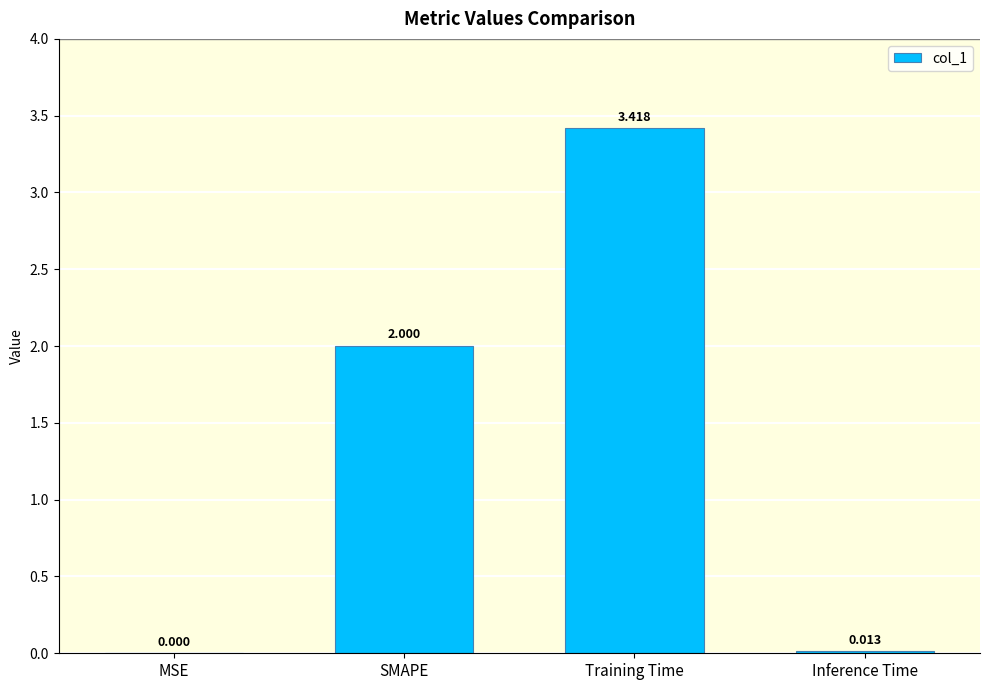

Are the bars horizontal?

No